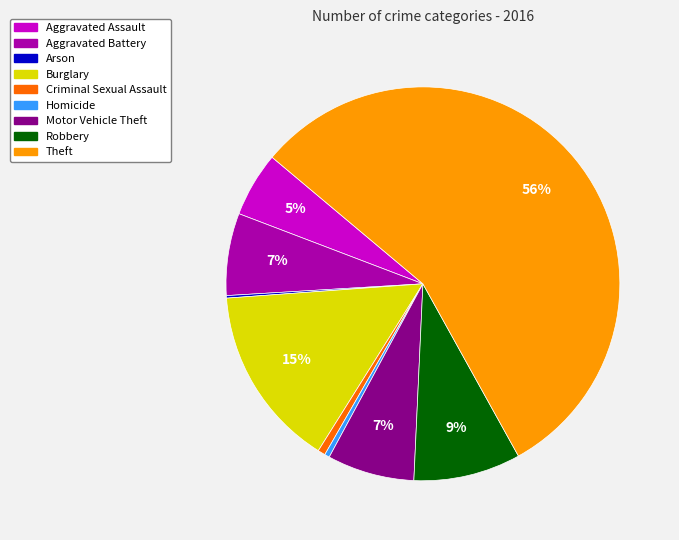

To the nearest percent, what is the difference between the Criminal Sexual Assault and Theft slice percentages?

55%